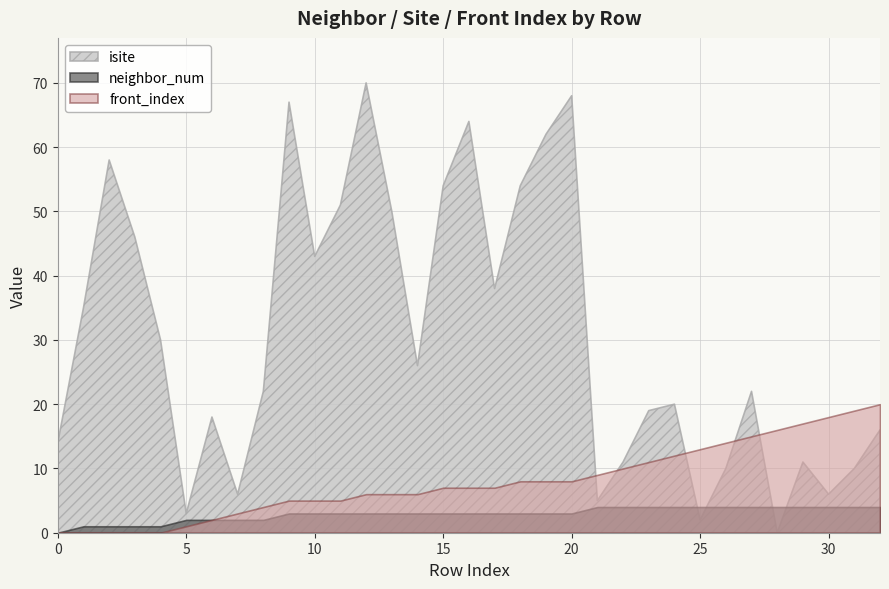

Is it true that isite equals 5 at 21?

True